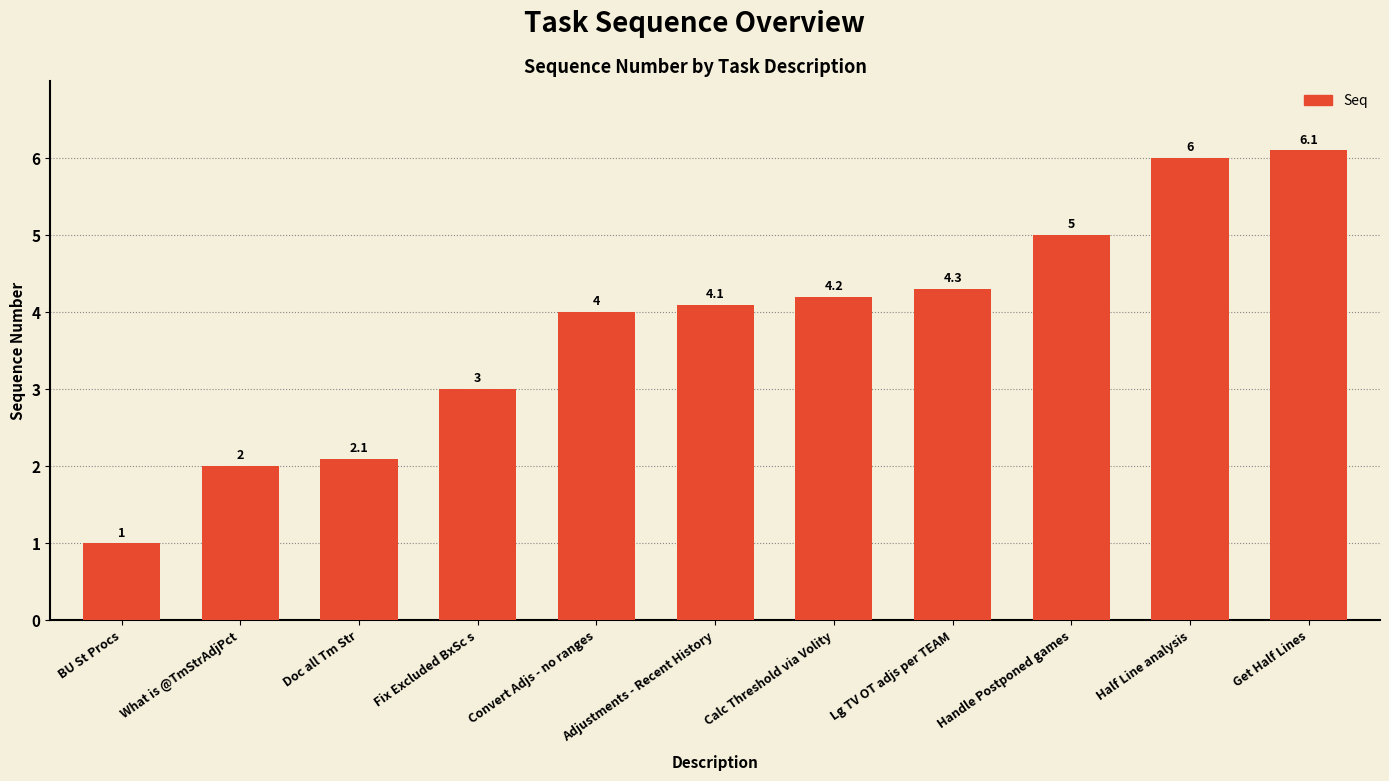

What value does the data have at Calc Threshold via Volity?

4.2